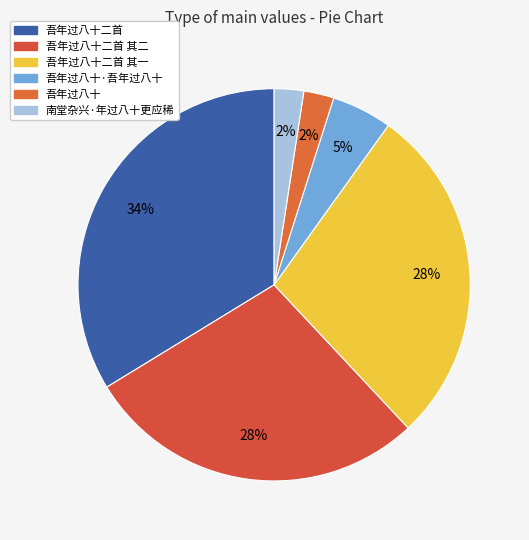

How many segments does this pie chart have?

6